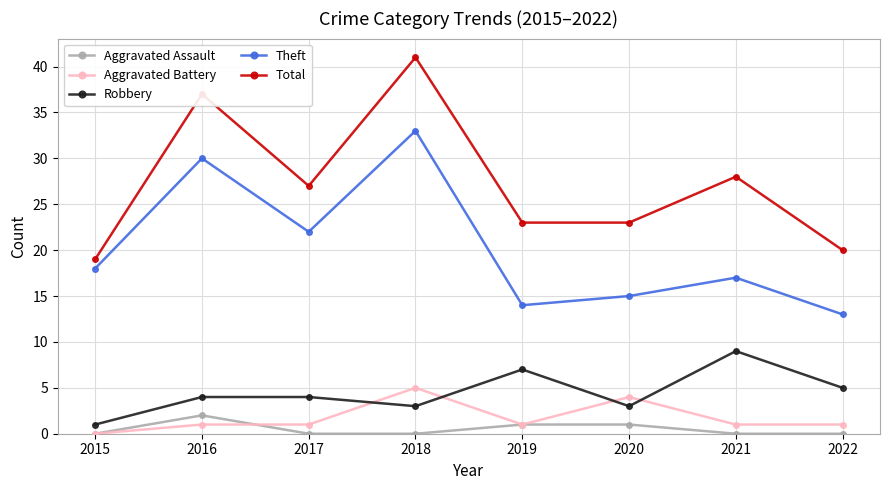

Which series has the largest range (max minus min)?

Total